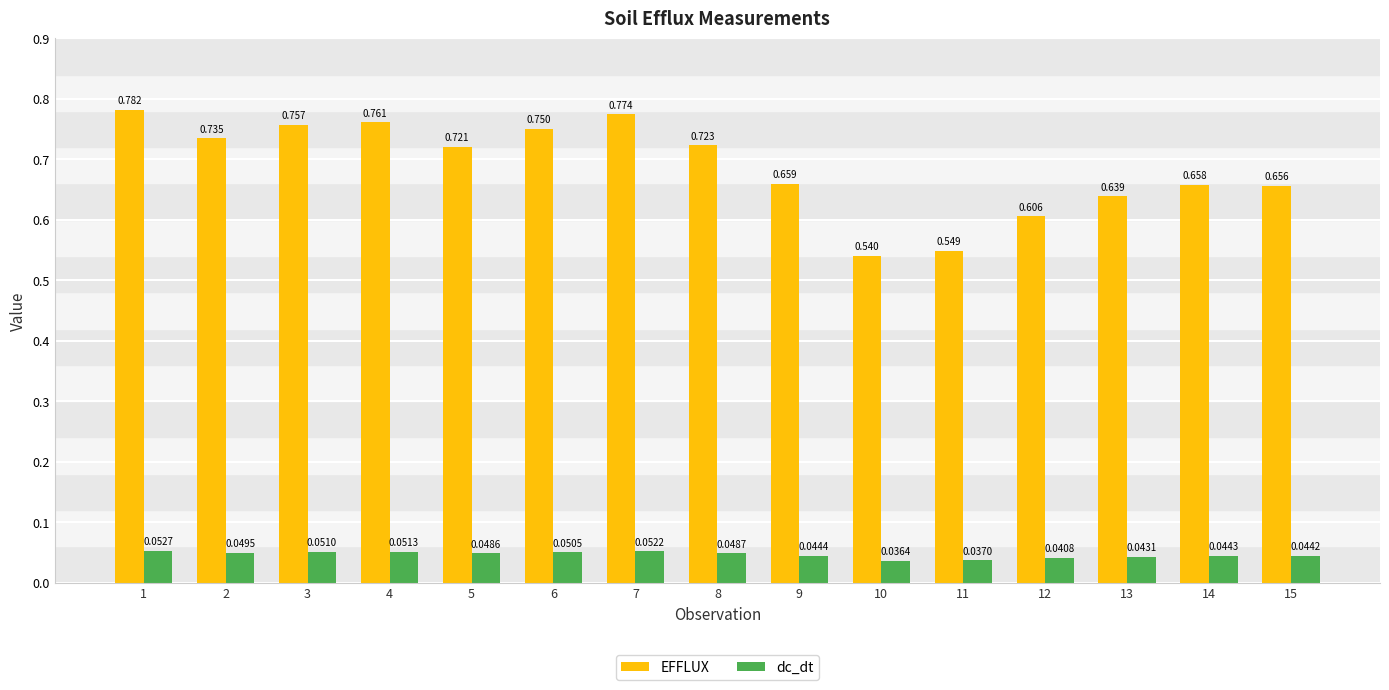

Count the EFFLUX values in the range 0 to 1.

15